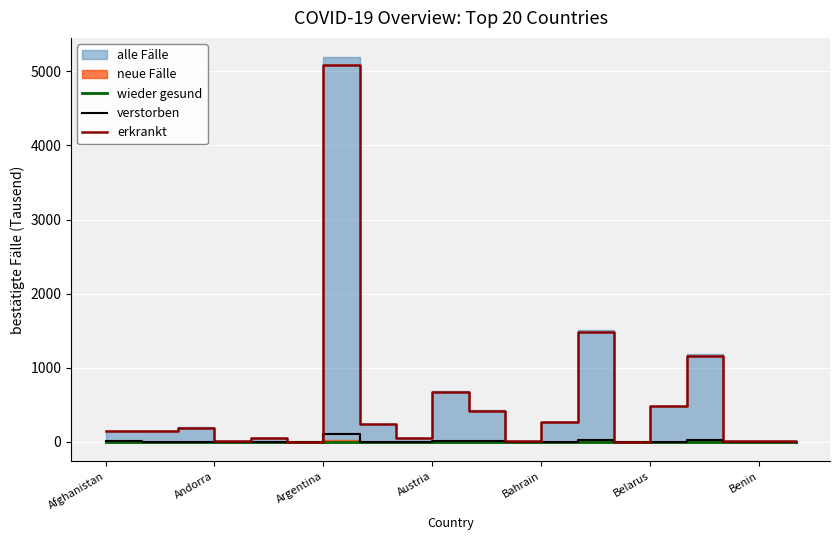

In erkrankt, how many points are higher than both neighbors (excluding endpoints)?

6